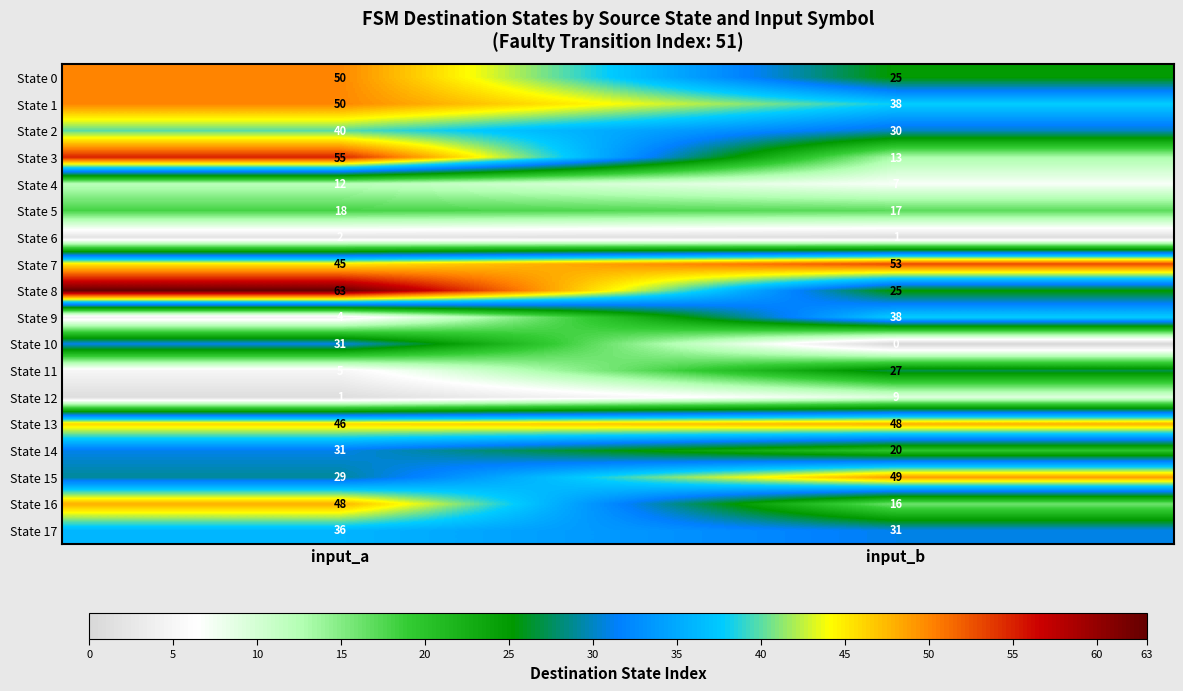

Between input_a and input_b, which series saw the biggest shift?

State 3